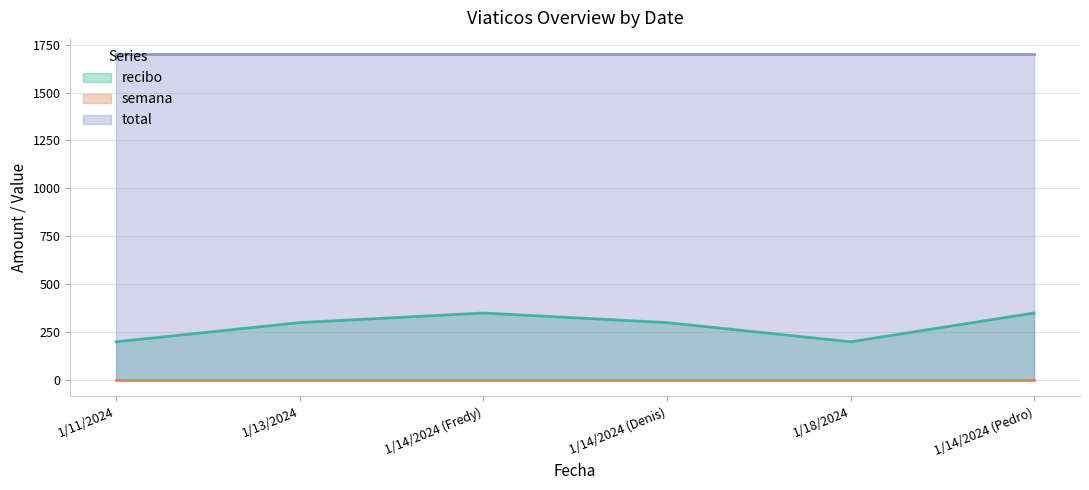

What is the sum of all semana values?

18